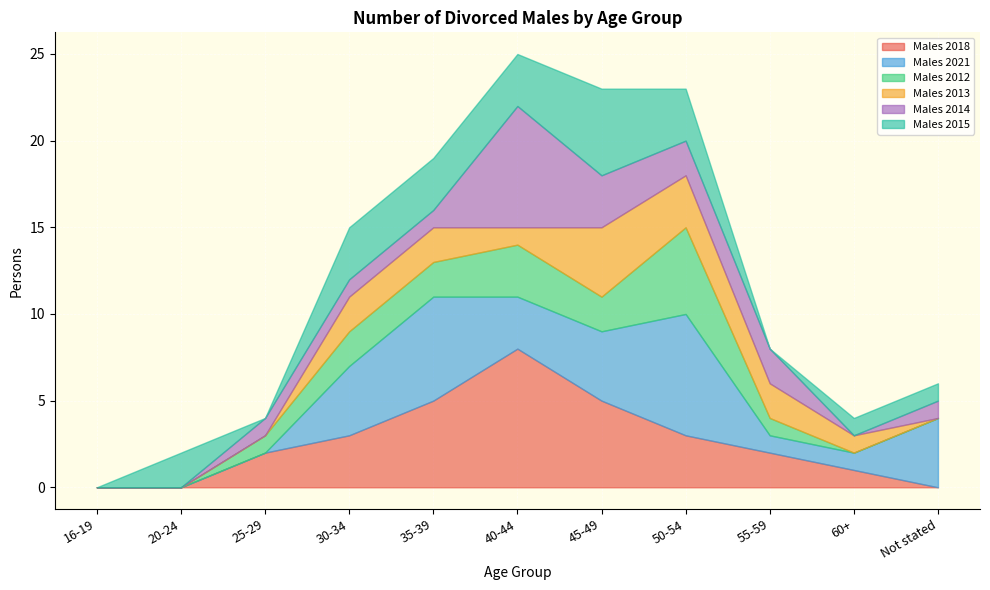

Count the Males 2015 values in the range 0 to 3.

10